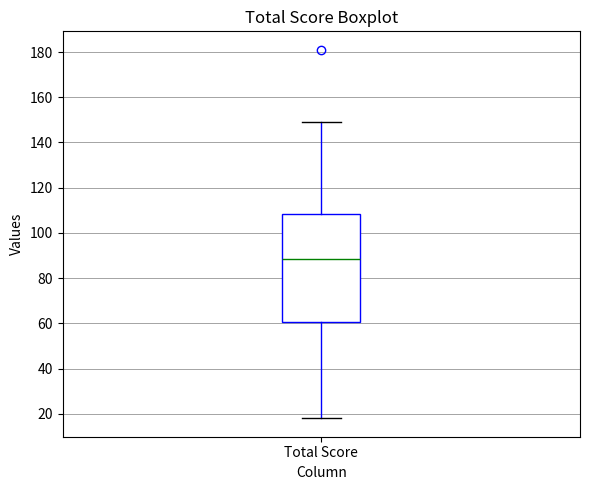

Where does the median line of the box for Total Score sit on the y-axis? The values are not printed on the chart, so give them approximately, as read against the axis.

88